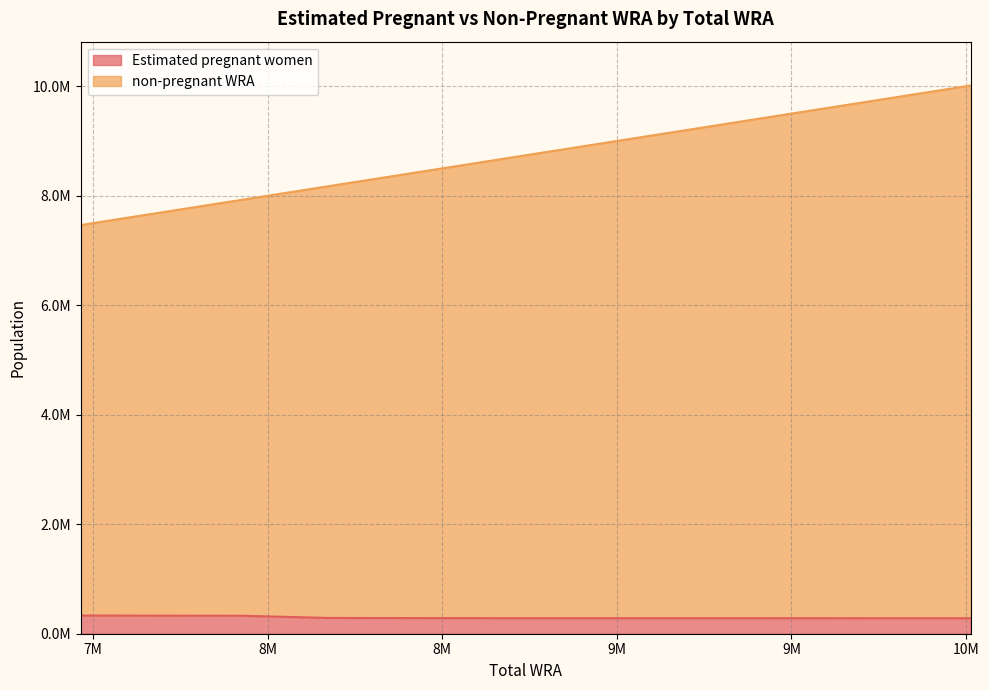

Rank the series at 7929000 from lowest to highest value.

Estimated pregnant women, non-pregnant WRA